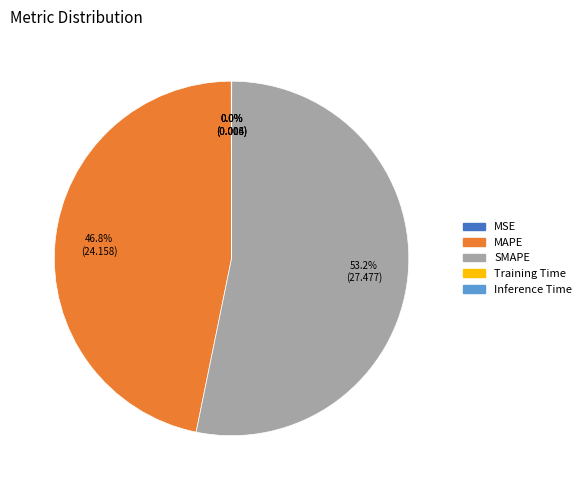

The SMAPE slice represents 40% of the pie. True or false?

False